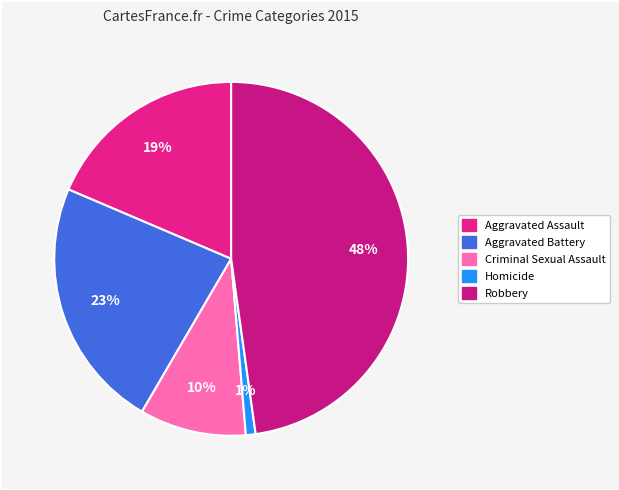

Which slice is the largest?

Robbery